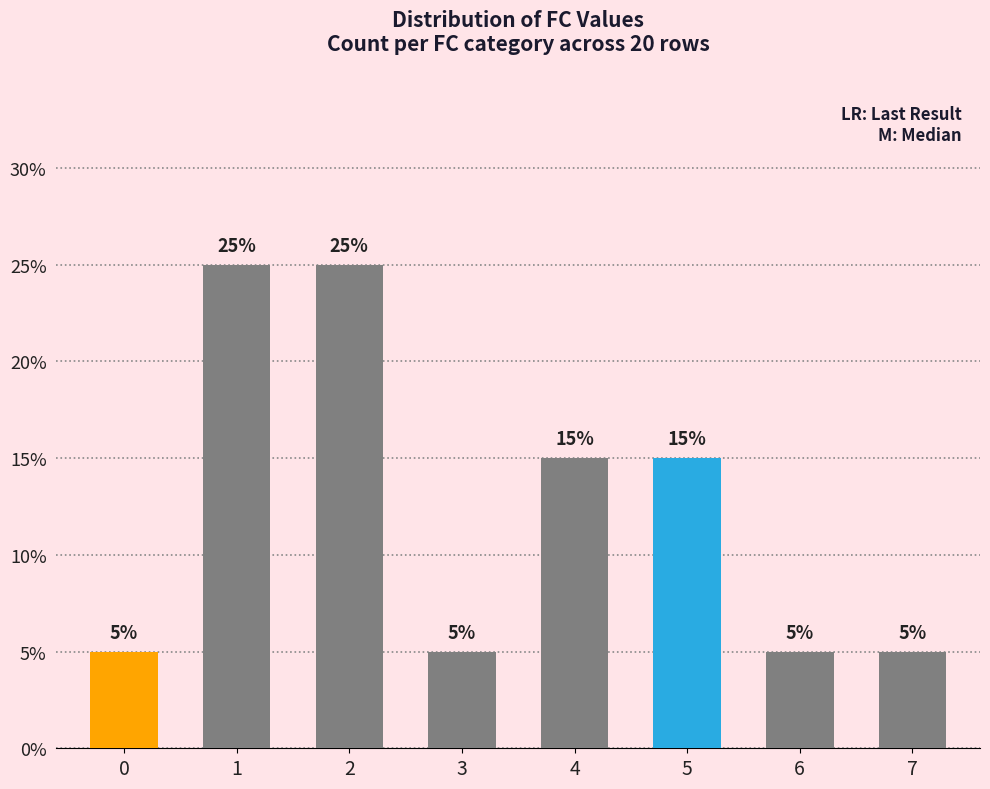

Read the value at 5, to the nearest 5.

15